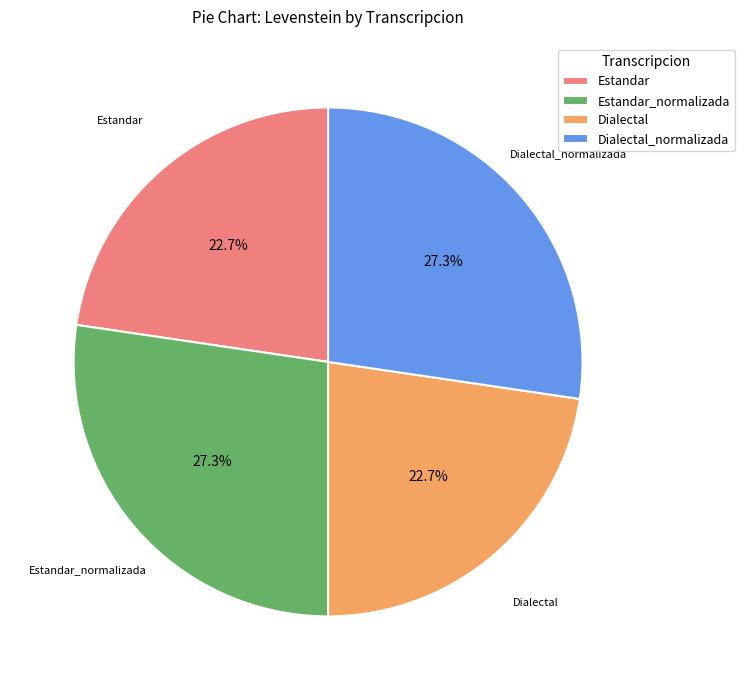

To the nearest percent, what portion does Dialectal_normalizada represent?

27%